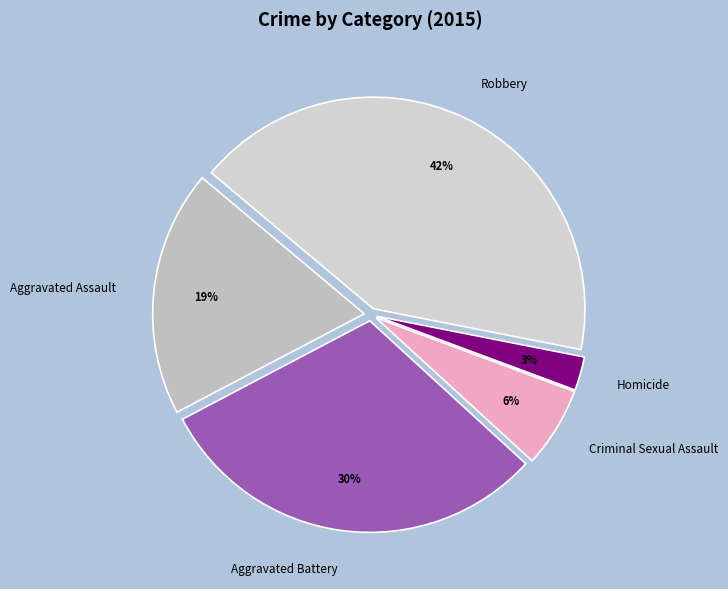

What is the ratio of the value at Aggravated Battery to the value at Aggravated Assault?

1.6